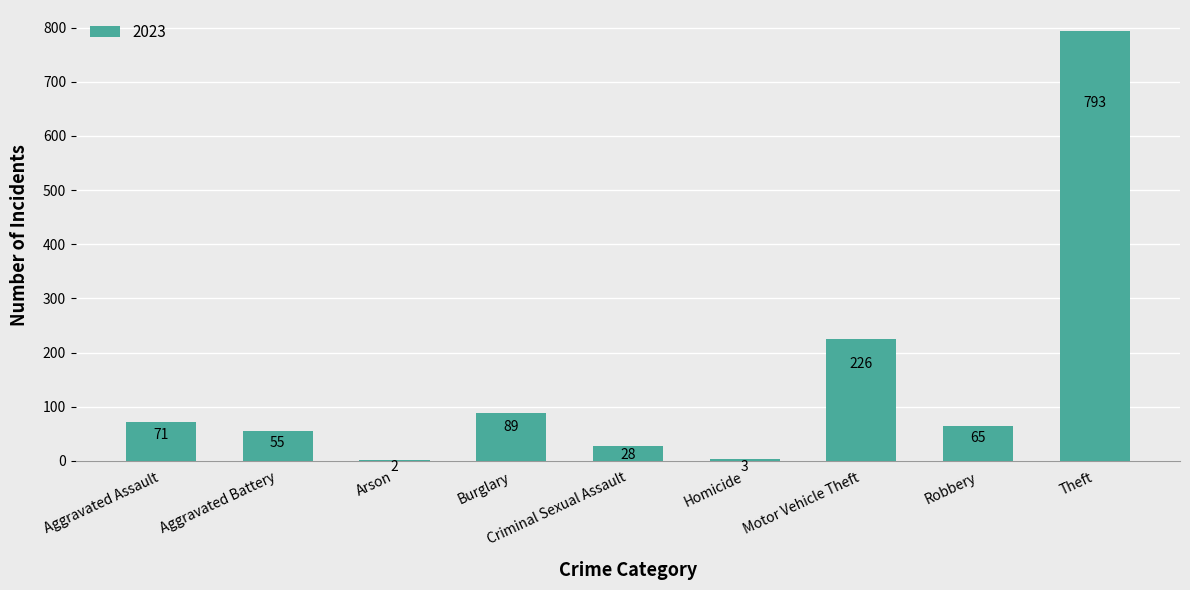

Is it true that the value at Aggravated Battery is 55?

True